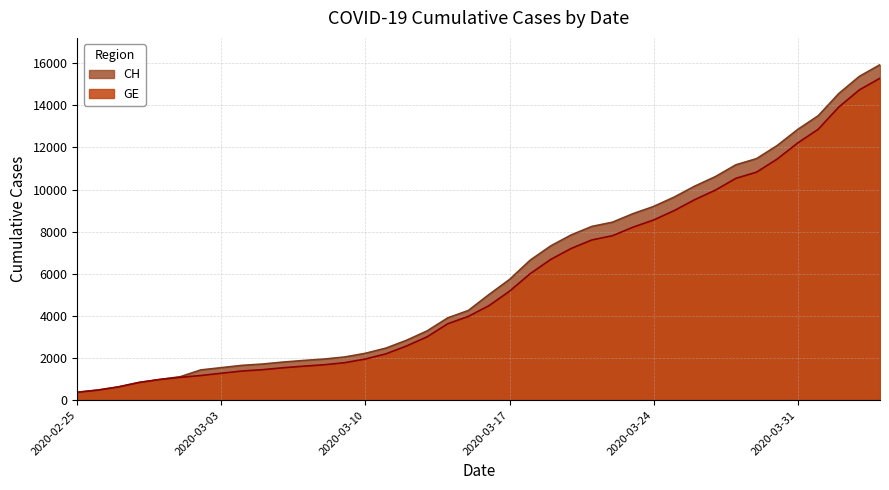

Reading left to right, list all the values displayed in this chart.

GE: 375	479	630	840	981	1083	1171	1278	1384	1447	1538	1614	1681	1780	1955	2201	2574	3010	3627	3978	4485	5174	6002	6681	7205	7607	7807	8213	8554	9000	9520	9971	10533	10825	11444	12210	12863	13919	14733	15284
CH: 375	479	630	840	981	1113	1436	1544	1652	1715	1809	1885	1952	2051	2226	2472	2845	3291	3908	4259	5012	5731	6644	7323	7847	8249	8449	8855	9196	9642	10162	10613	11175	11467	12086	12852	13505	14561	15375	15926